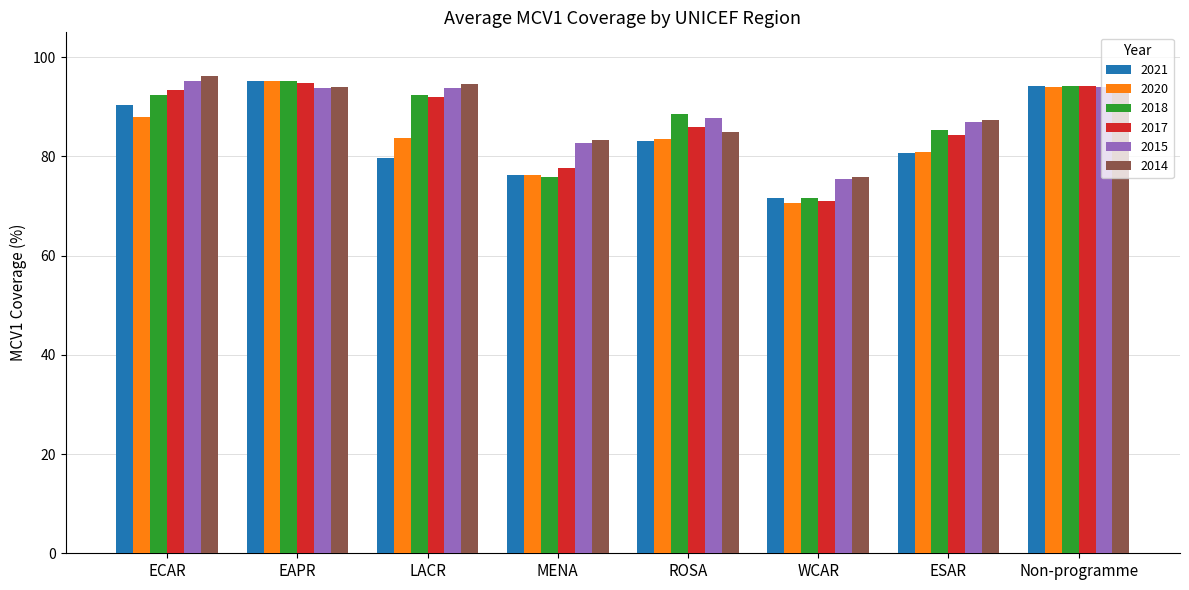

Are the bars horizontal?

No